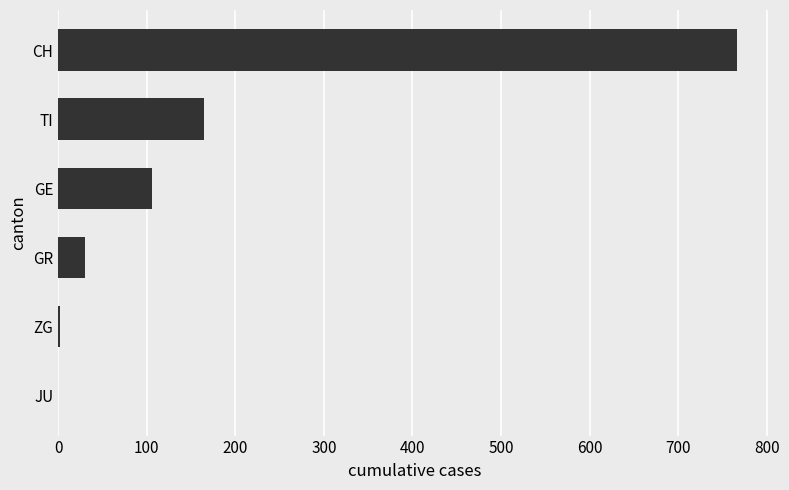

The value at CH is 767. True or false?

True